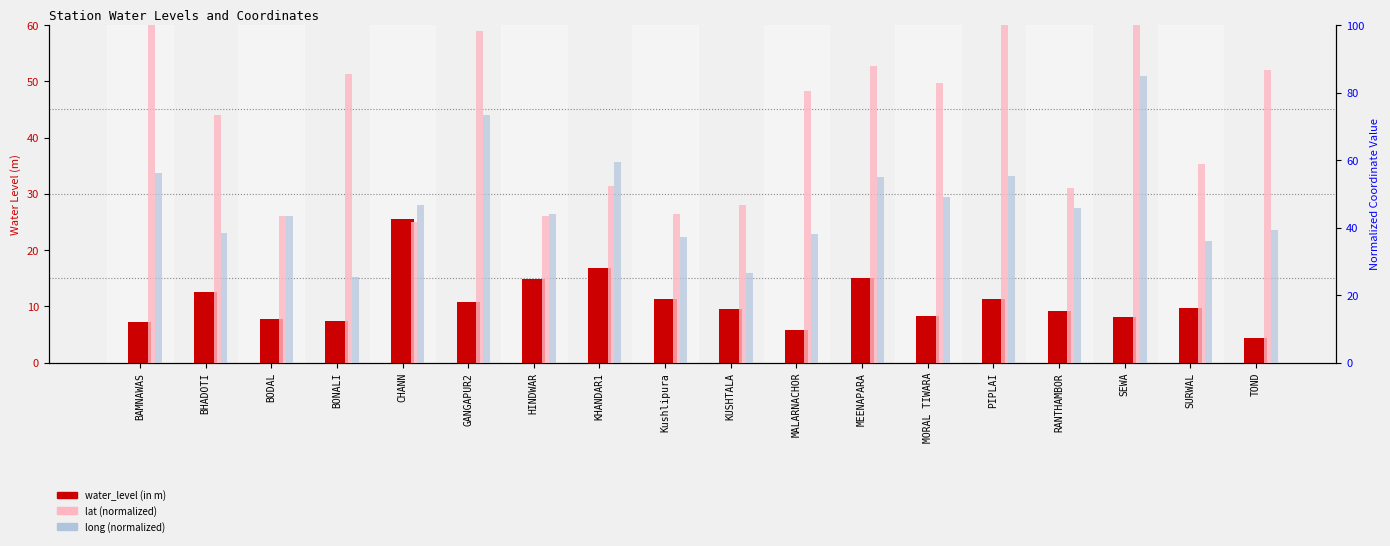

What is the sum of the water_level (in m) values at BAMNAWAS and GANGAPUR2?

18.1